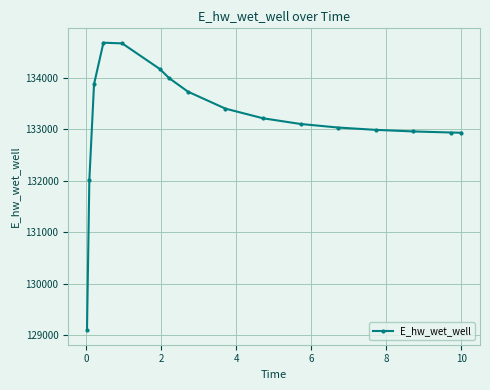

What is the difference between the maximum and second lowest values?

2675.6